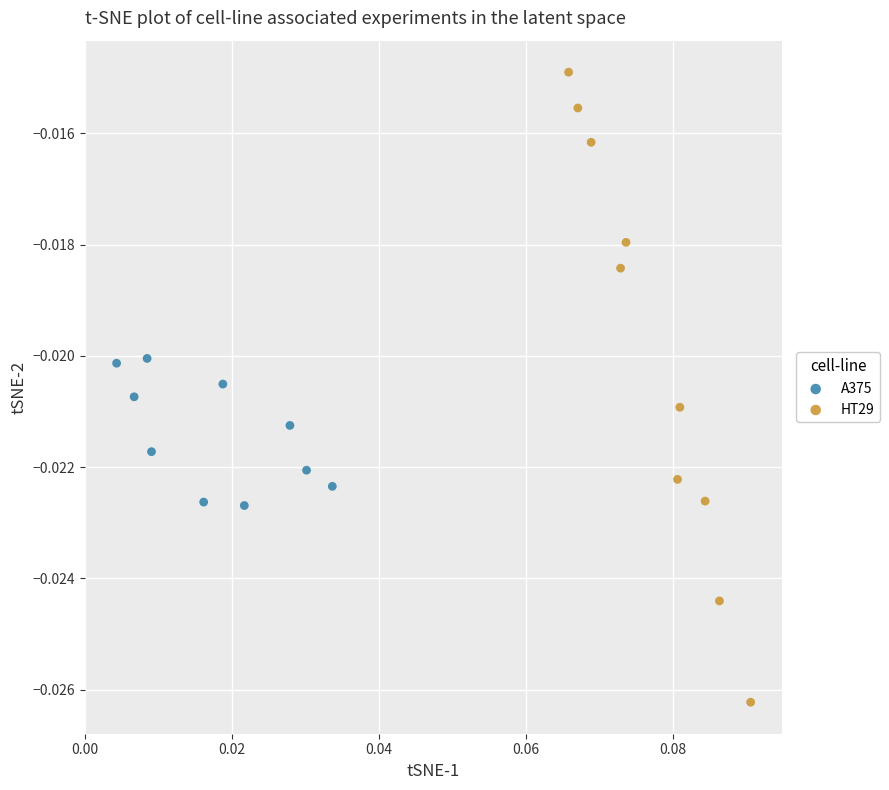

Which series has the largest Y range (max minus min)?

HT29